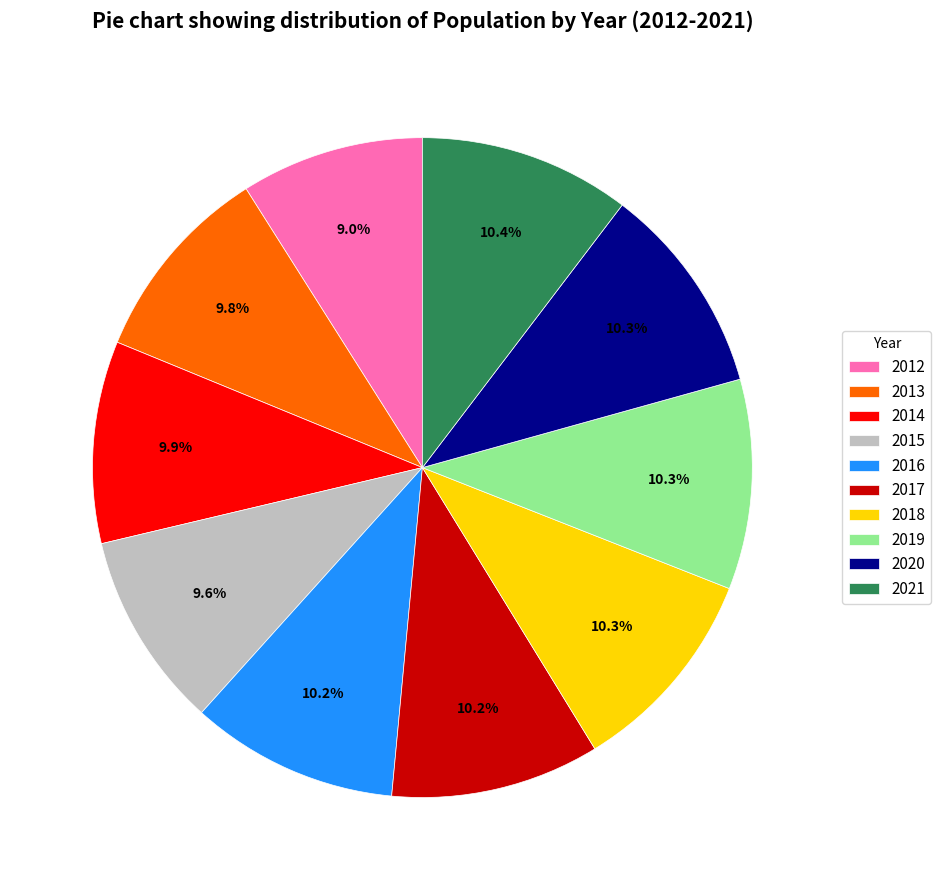

To the nearest percent, what is the average slice percentage?

10%